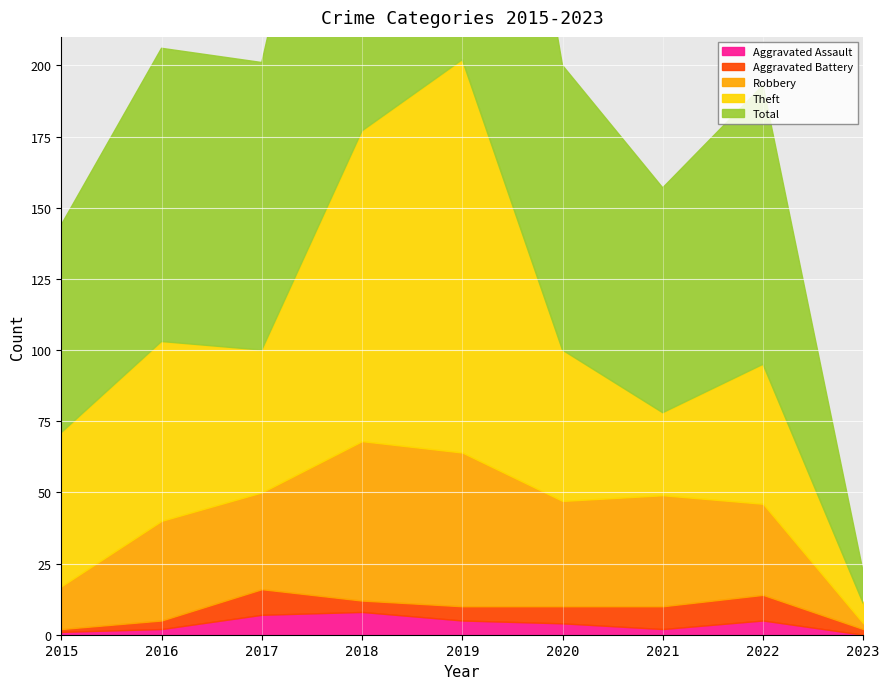

True or false: Aggravated Assault and Theft cross at least once.

False